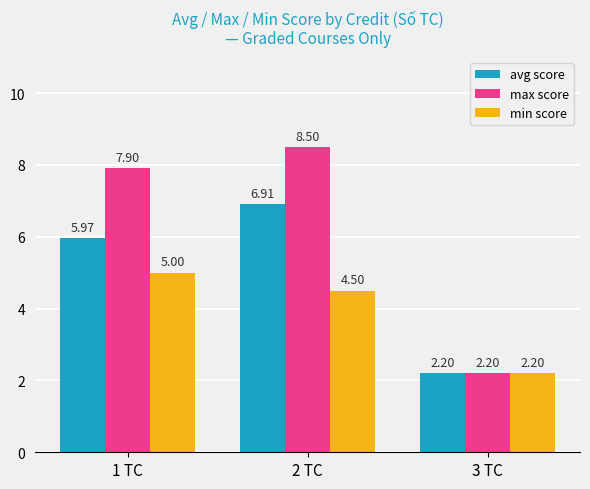

List the series in order of their peak value, highest first.

max score, avg score, min score